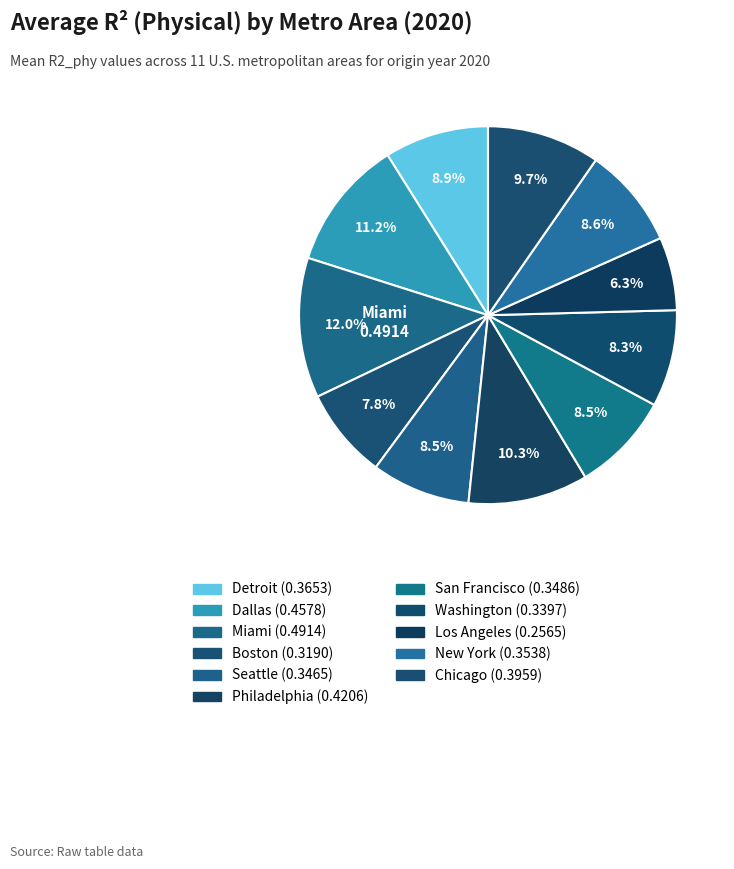

What is the change in value from Dallas to Chicago?

-0.1